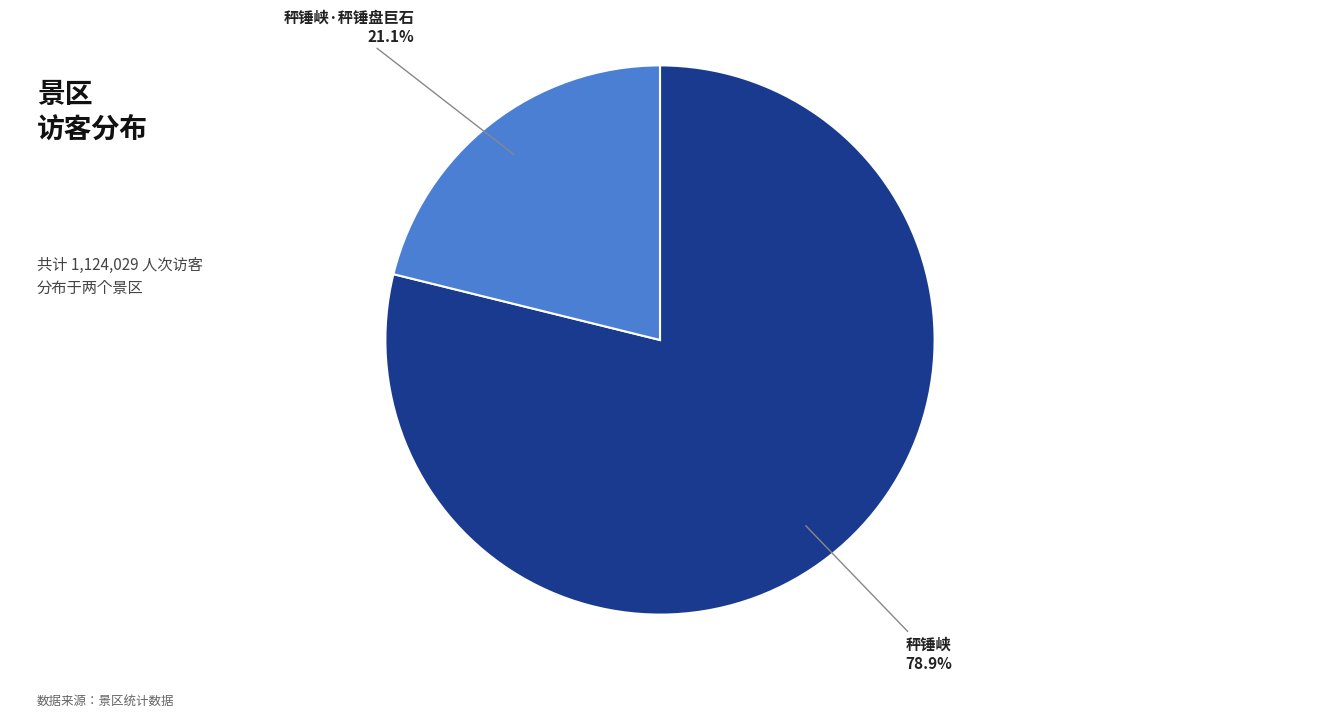

Rank the categories by value from lowest to highest.

秤锤峡·秤锤盘巨石, 秤锤峡